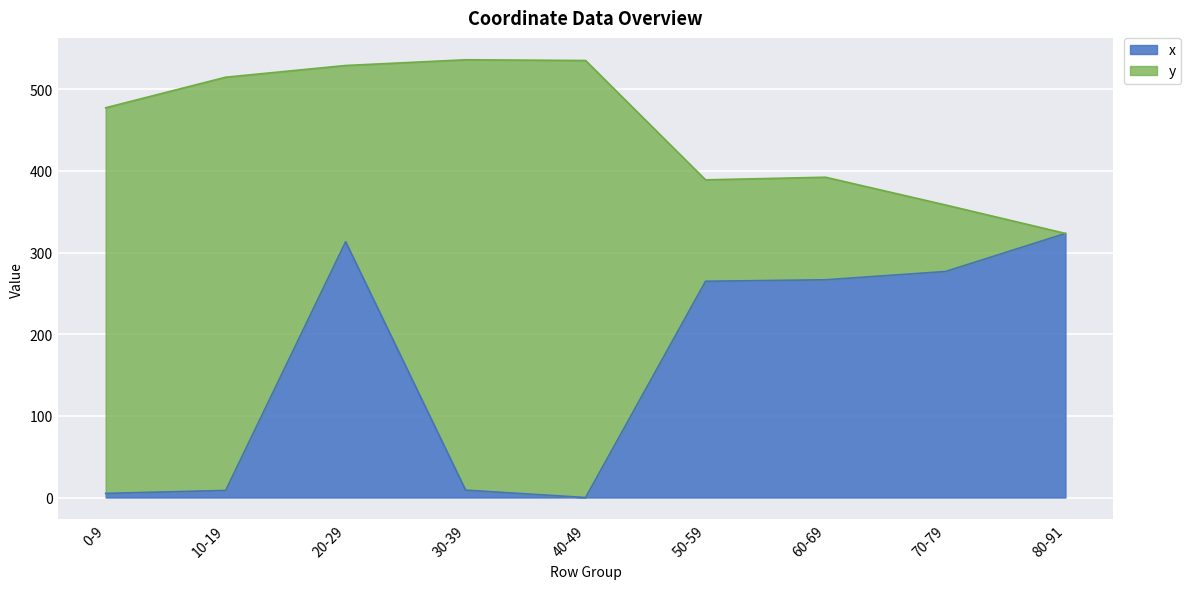

What is the change in value from 20-29 to 80-91?

+10.2